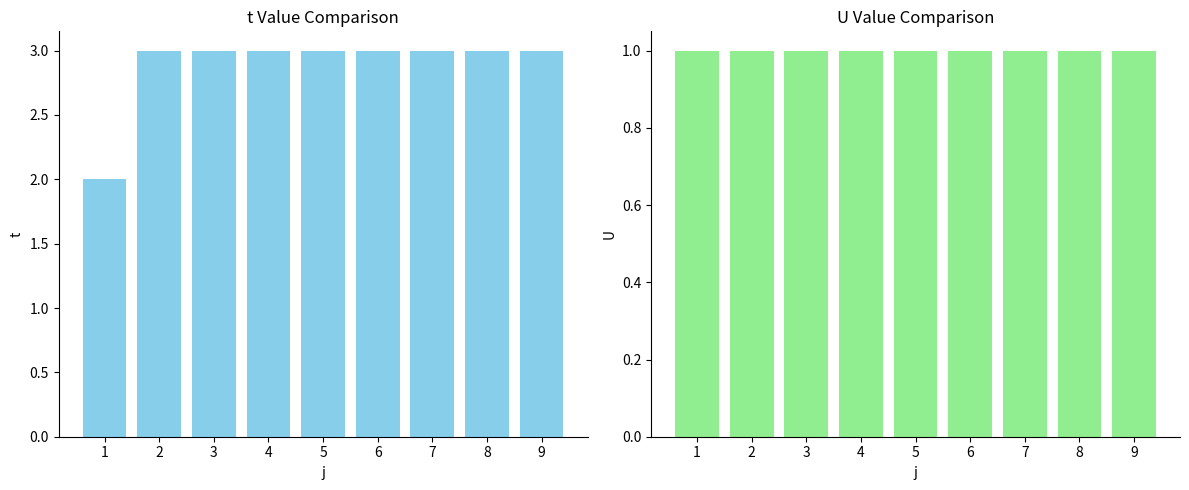

Rank the categories by U value from lowest to highest.

1, 2, 3, 4, 5, 6, 7, 8, 9